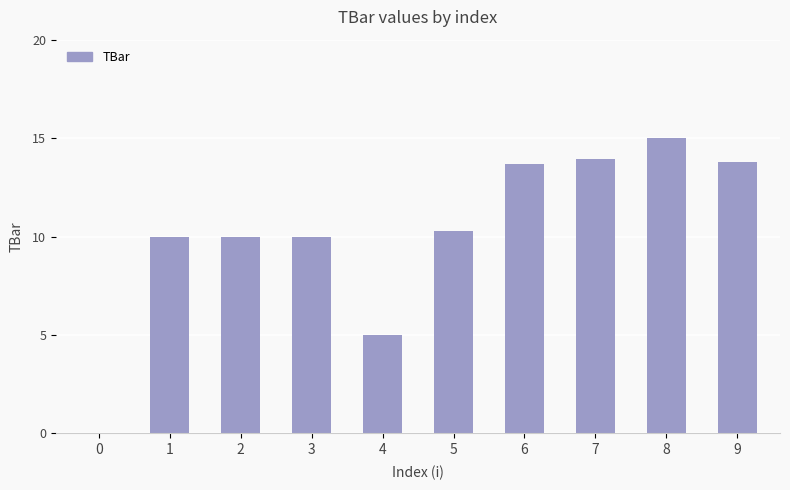

What is the average value?

10.2